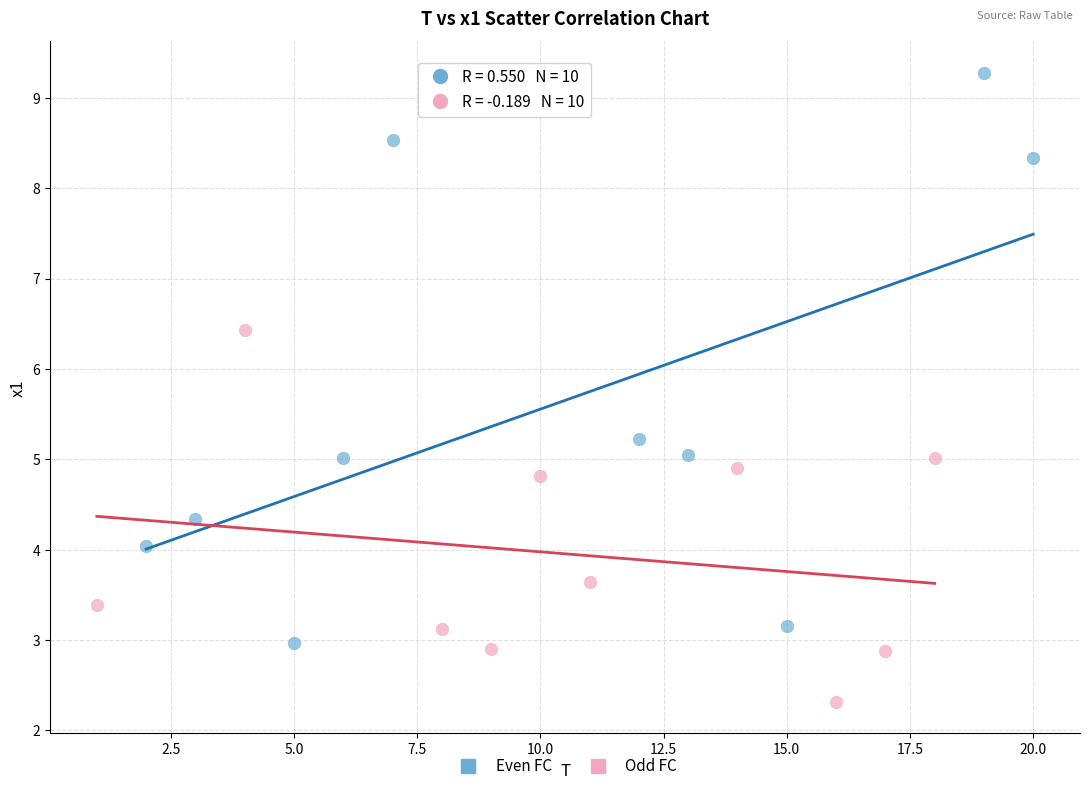

Which series has the widest spread of Y values?

Even FC